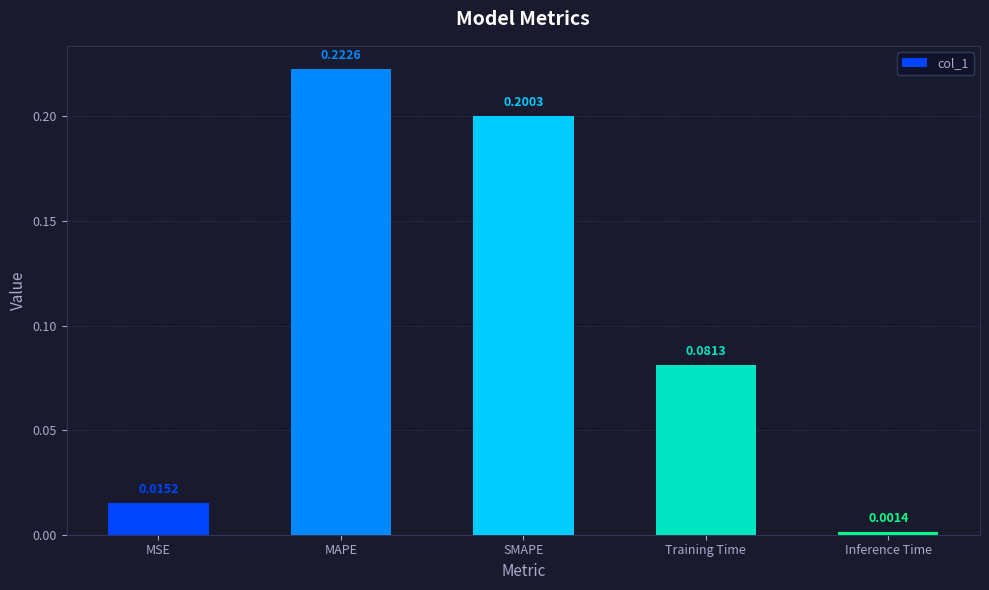

What is the sum of all values?

0.5